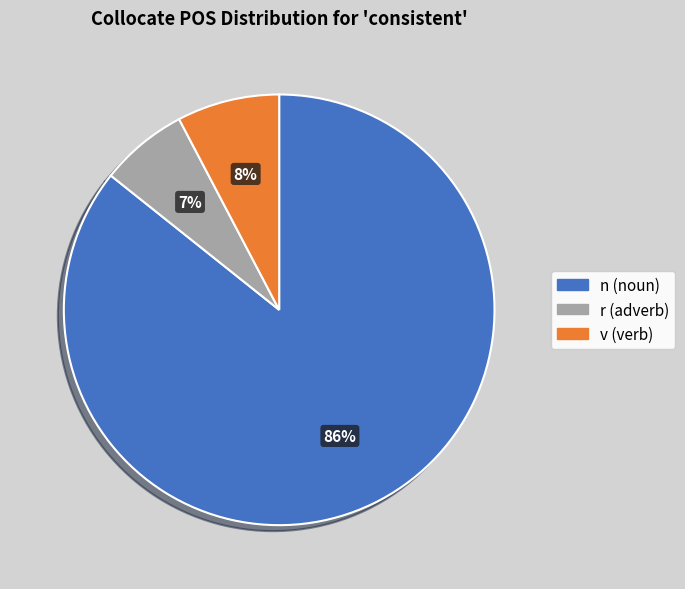

Does any single category account for the majority?

Yes